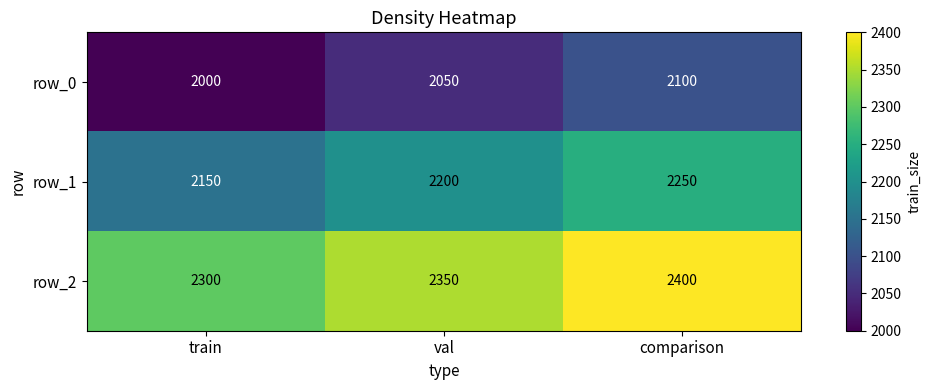

What is the total value across all series at val?

6600